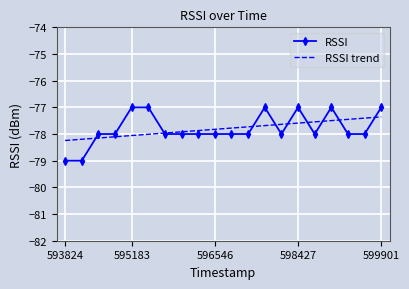

List the series in order of their peak value, lowest first.

RSSI trend, RSSI